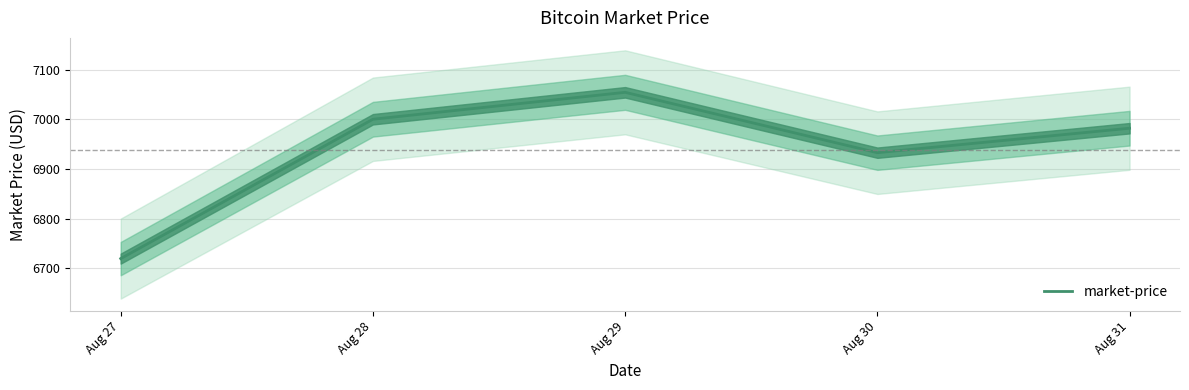

Does the chart have visible grid lines?

Yes